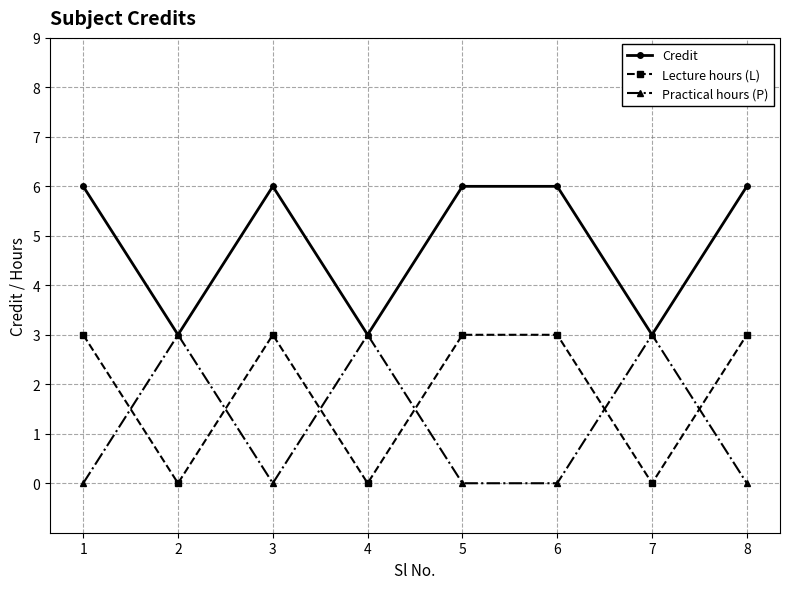

What is the difference between the second highest and minimum values in the Credit series?

3